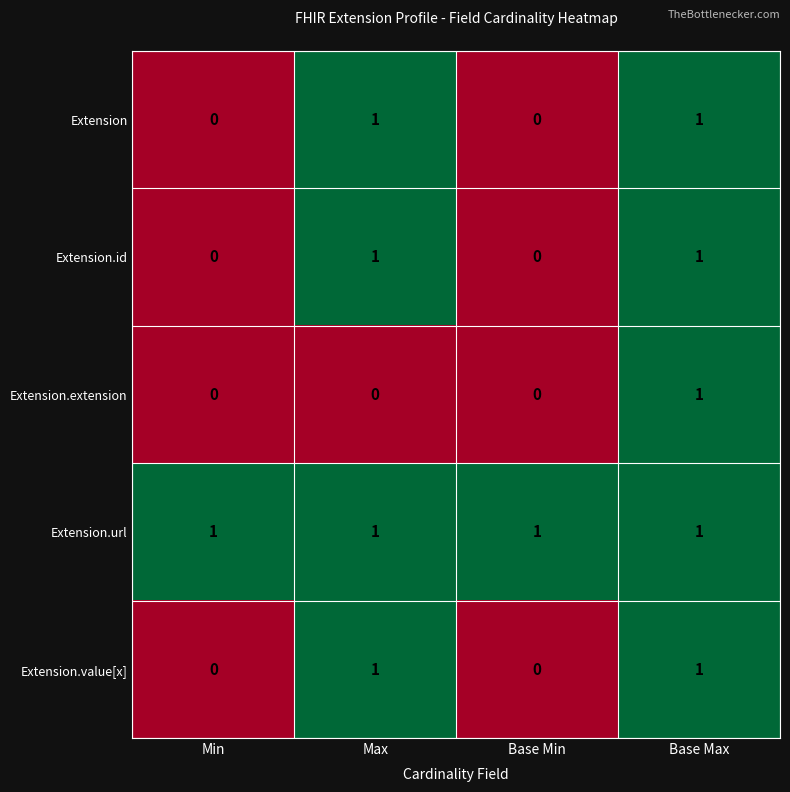

At how many categories does at least one series exceed 0?

4